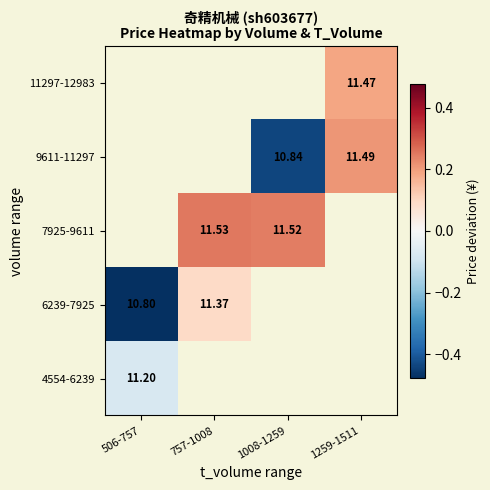

Which series has the largest range (max minus min)?

6239-7925